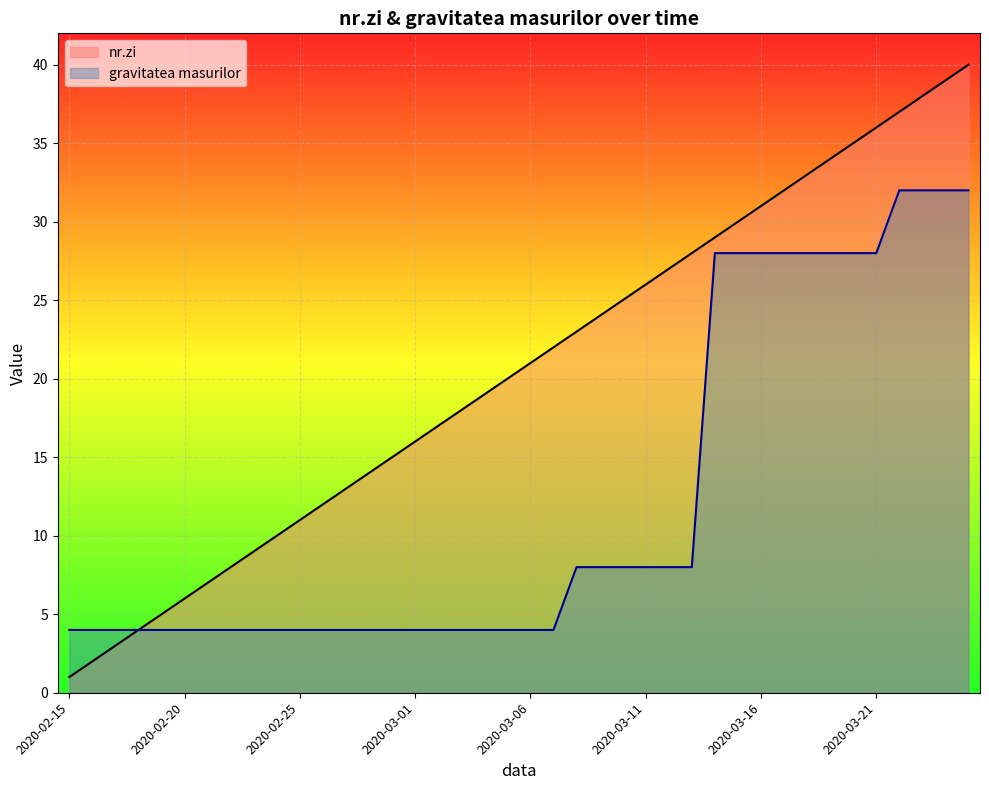

List the series in order of their peak value, lowest first.

gravitatea masurilor _line, nr.zi _line